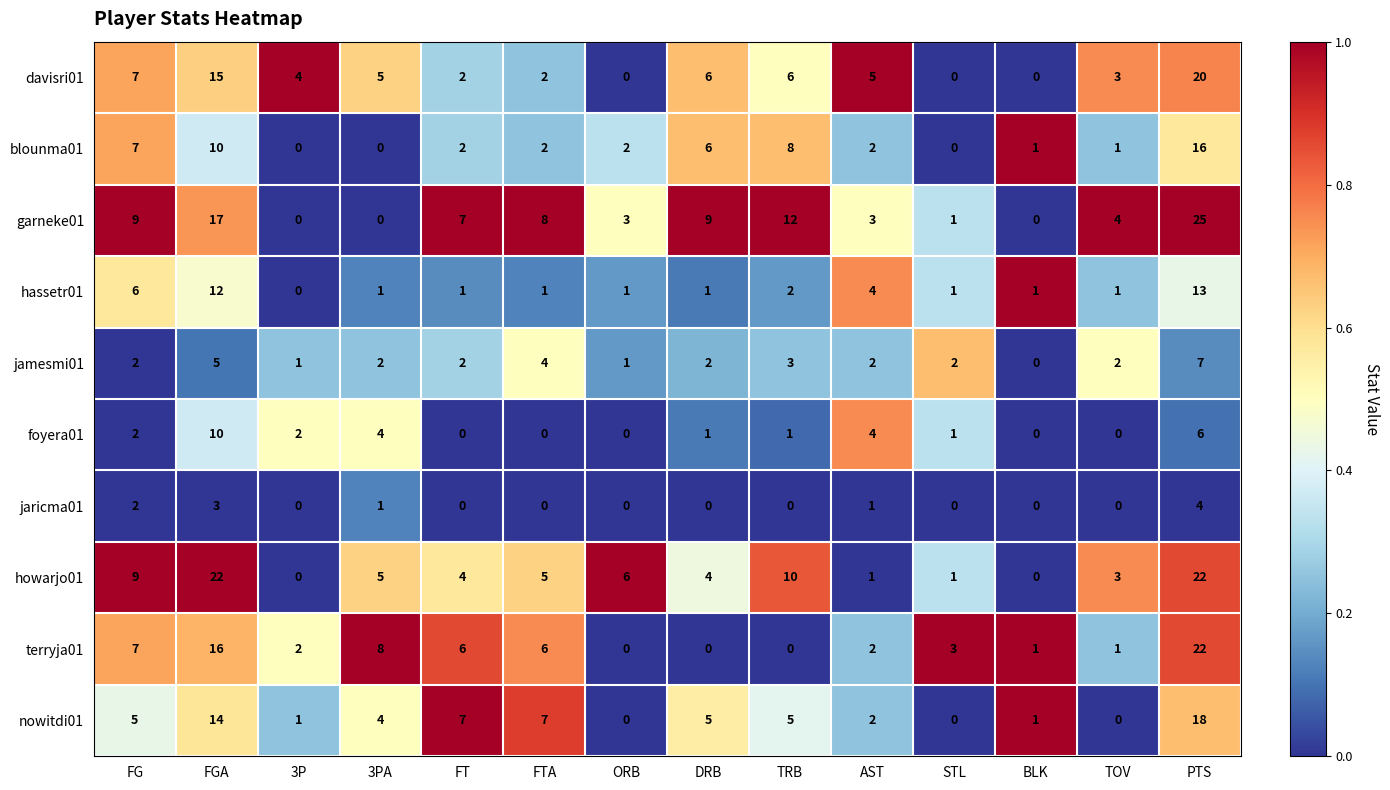

What is the sum of all jaricma01 values?

11